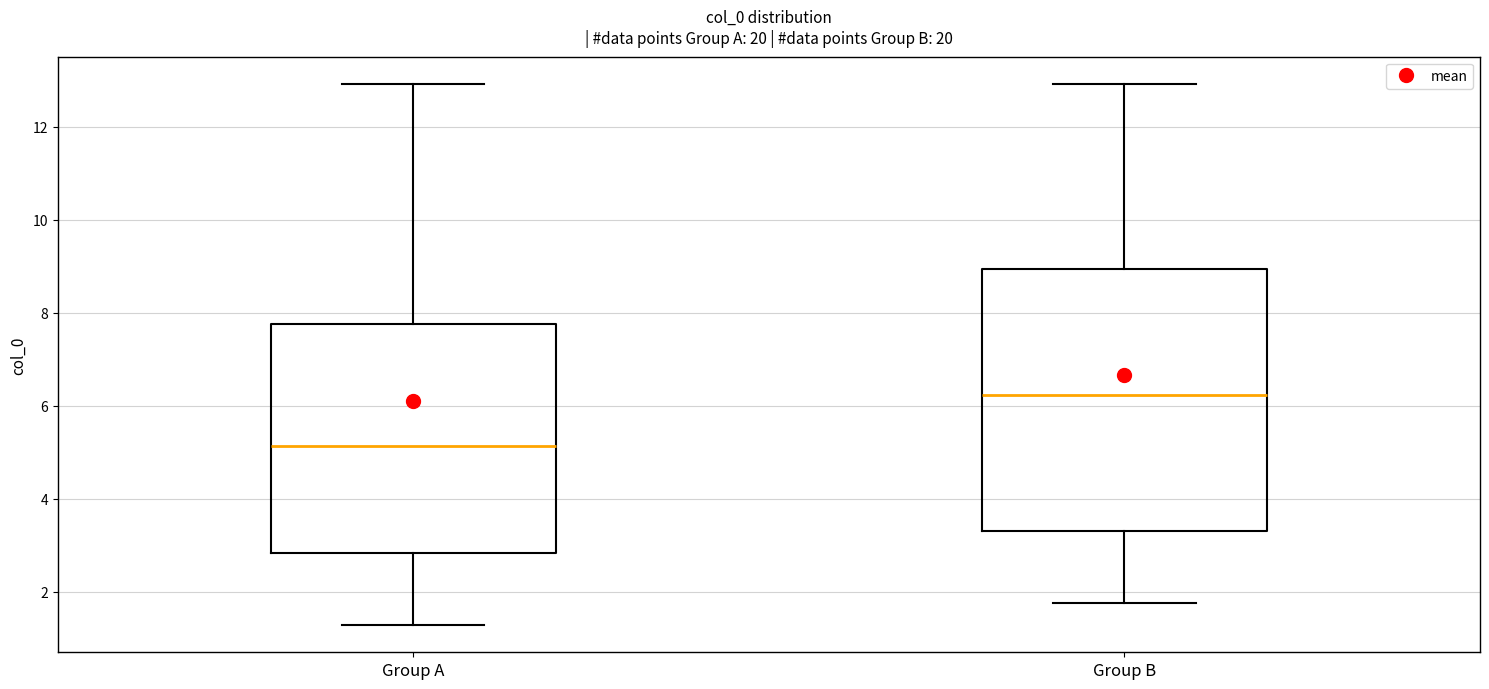

Where is the lower edge of the box for Group A on the y-axis? The values are not printed on the chart, so give them approximately, as read against the axis.

2.8